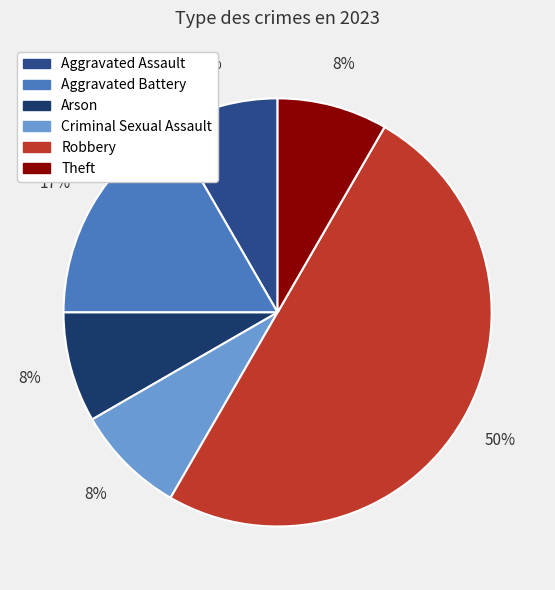

How many segments does this pie chart have?

6